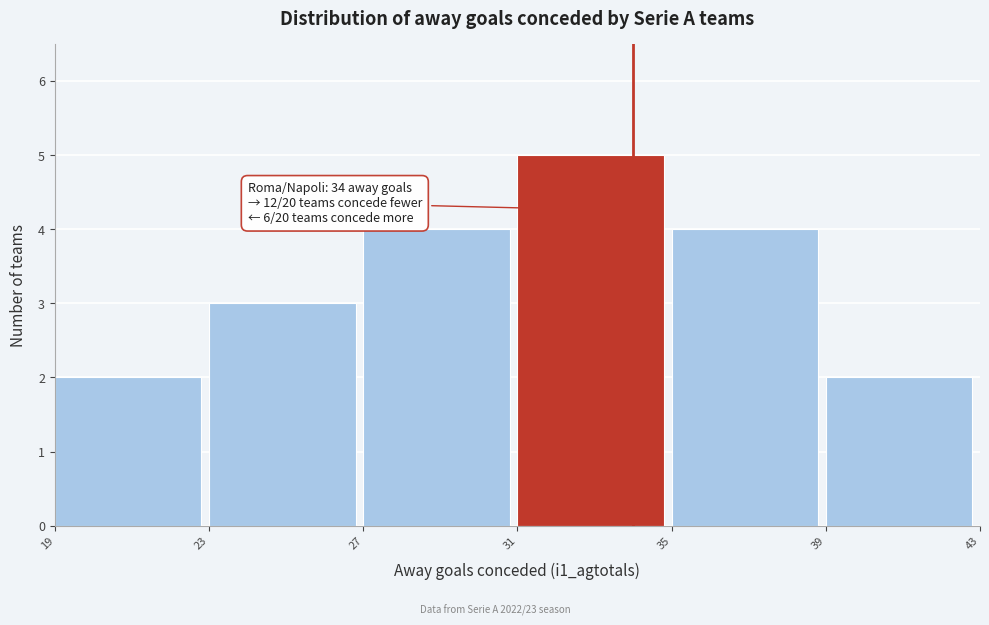

Over which range of the x-axis is the bar tallest?

31 to 35